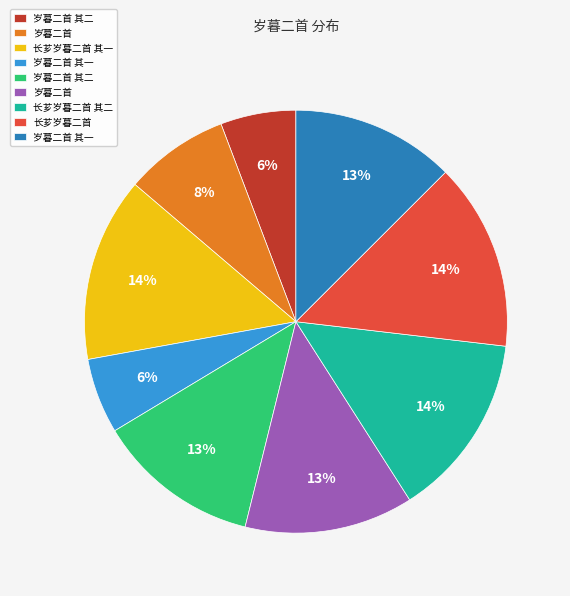

Is there a majority slice in this chart?

No